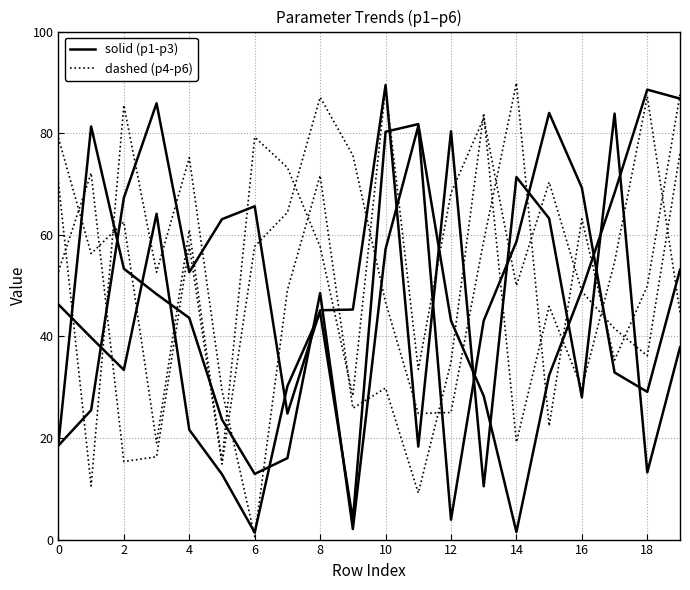

Does the chart display data point markers on the line(s)?

No